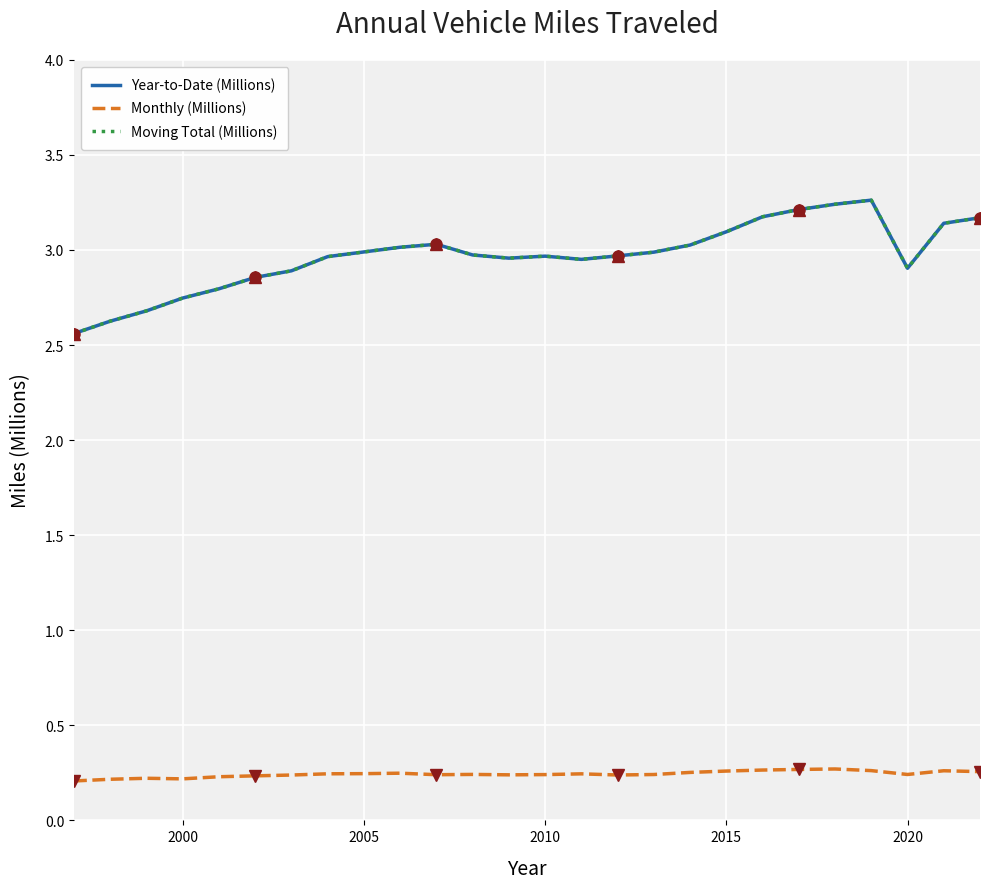

Where is the first local minimum for Monthly (Millions)?

2000